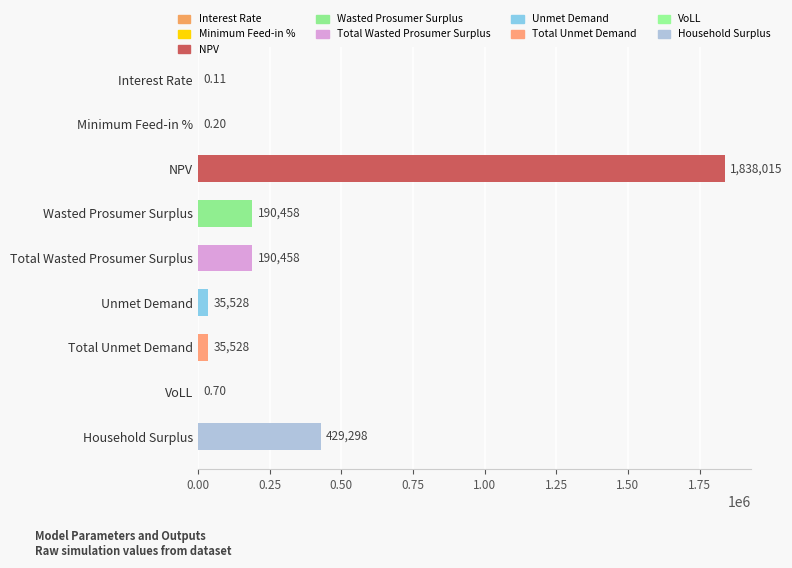

Which label corresponds to the largest value in the chart?

NPV